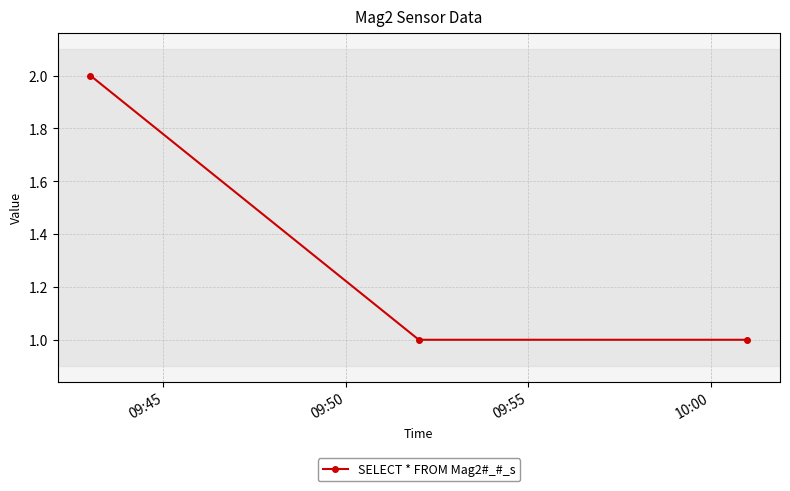

What is the sum of all values?

4